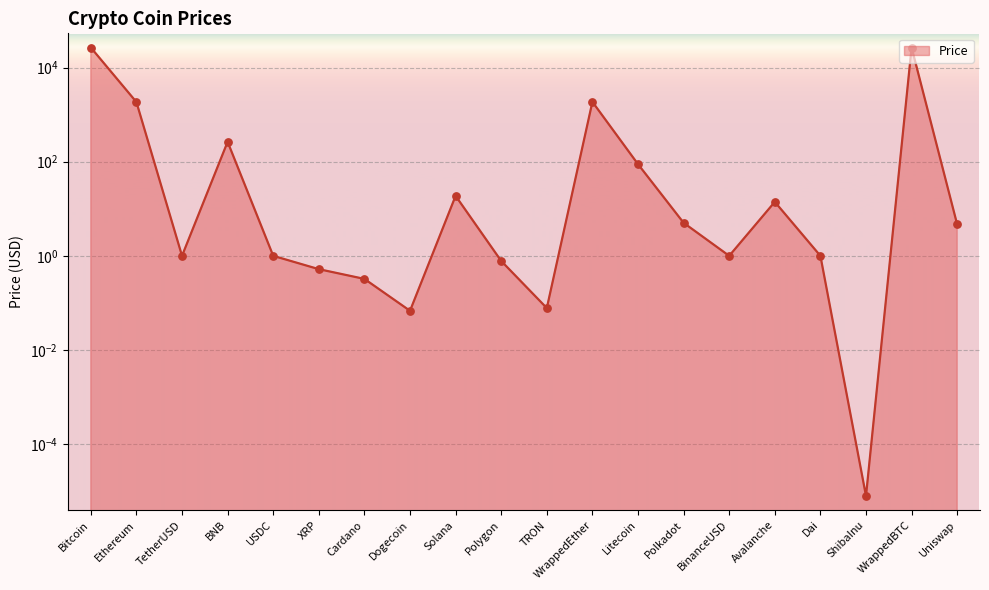

What is the change in value from Solana to Uniswap?

-14.1